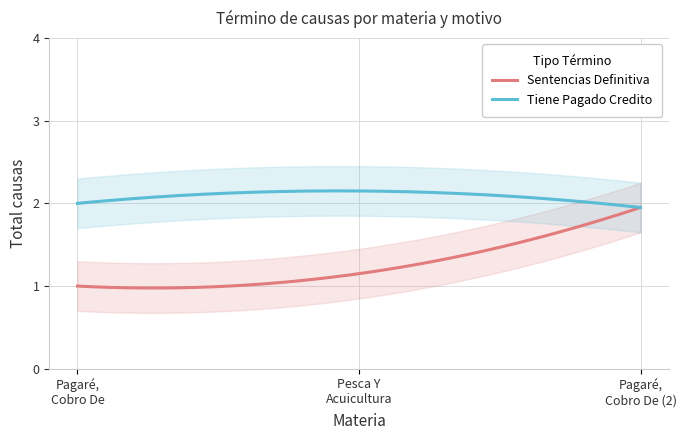

Reading left to right, list all the values displayed in this chart.

Sentencias Definitiva: Pagaré Cobro De=1	Pesca Y Acuicultura=1	Pagaré Cobro De (2)=2
Tiene Pagado Credito: Pagaré Cobro De=2	Pesca Y Acuicultura=2	Pagaré Cobro De (2)=2